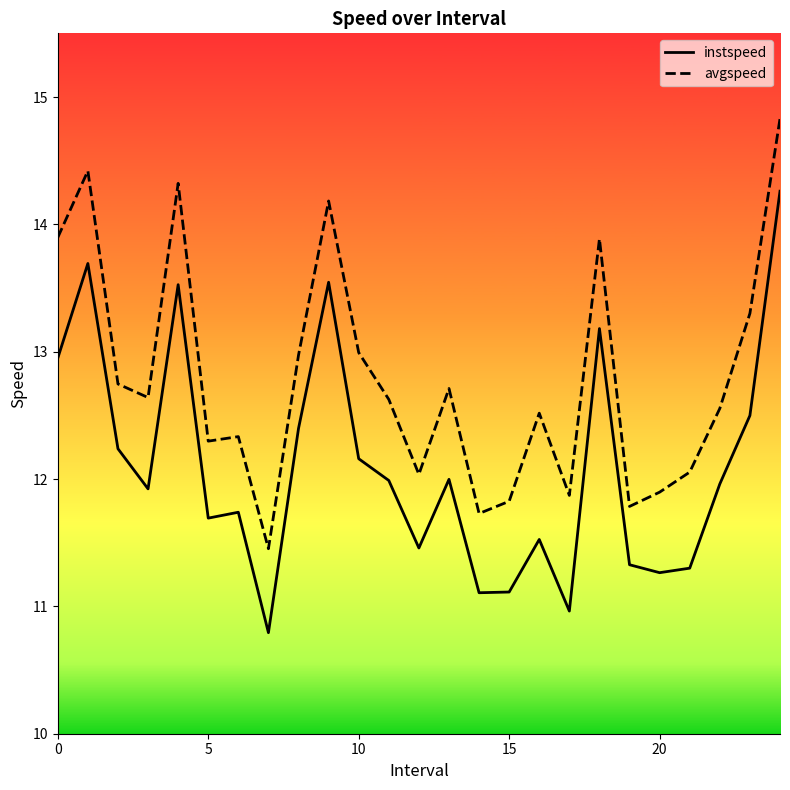

What is the difference between the maximum and minimum values in the avgspeed series?

3.4